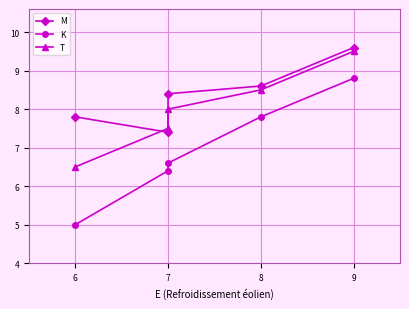

The value of M at 7 is 8.4. True or false?

True